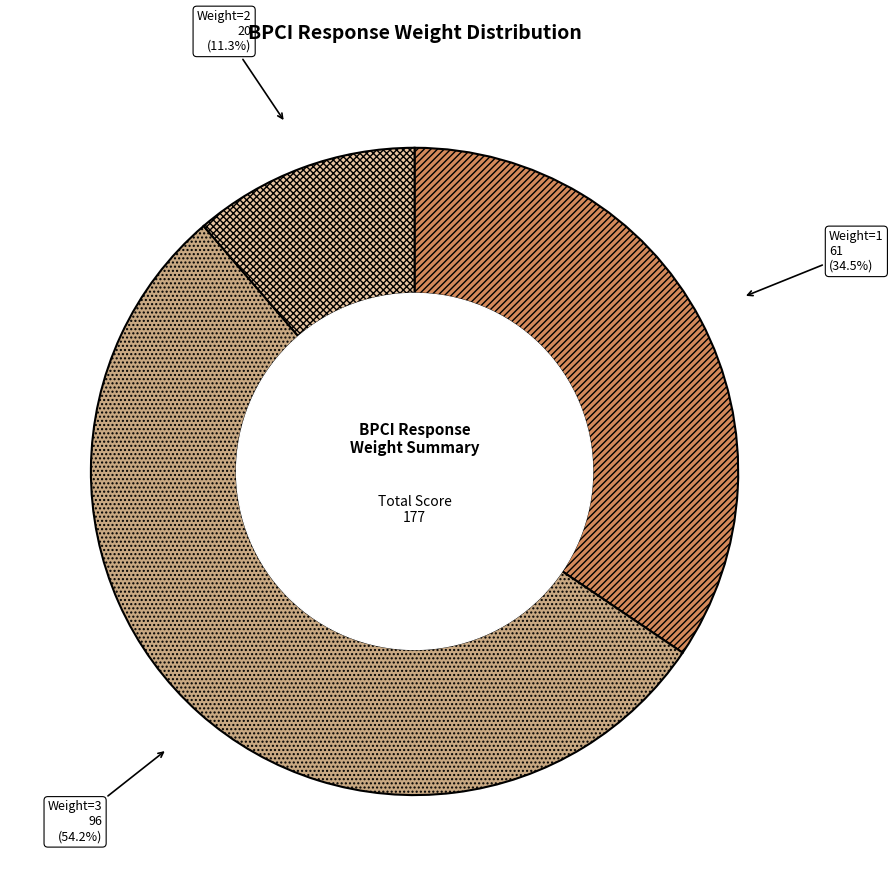

Between Weight=1 and Weight=2, which is larger?

Weight=1